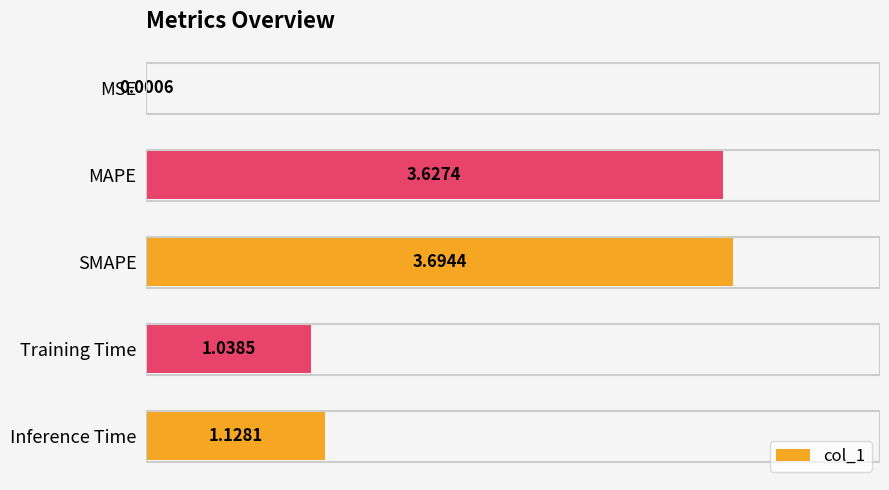

Are the bars horizontal?

Yes